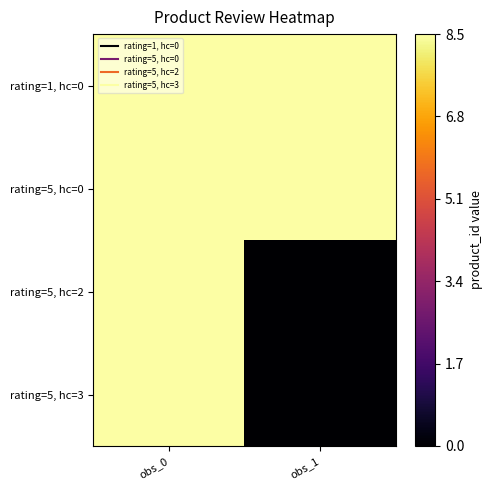

Rank the series at obs_0 from highest to lowest value.

rating=1, hc=0, rating=5, hc=0, rating=5, hc=2, rating=5, hc=3